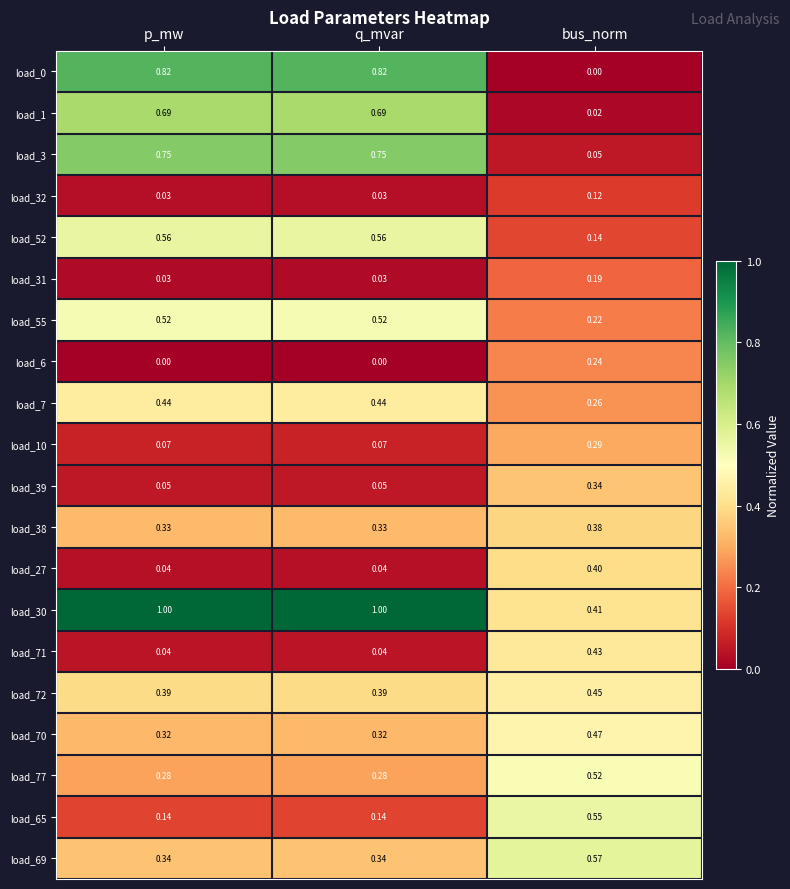

Is the value of load_6 at bus_norm greater than the value of load_3 at bus_norm?

Yes